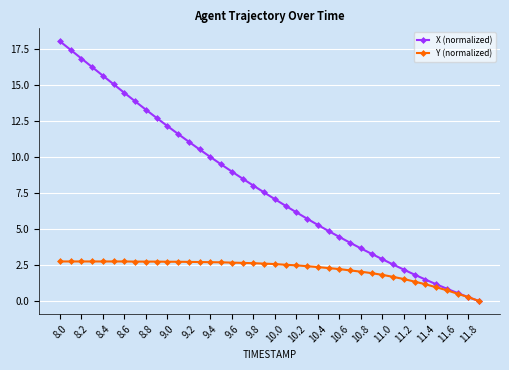

Which series has the widest spread of values?

X (normalized)